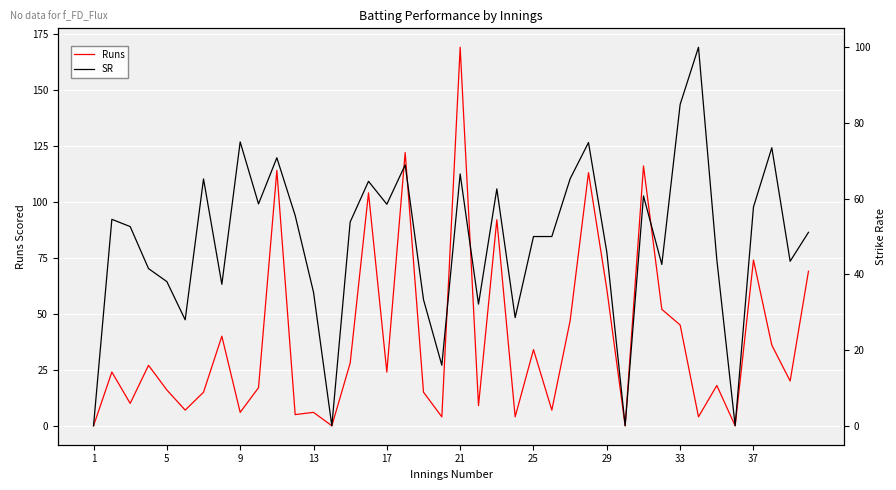

The Runs series shows 4.0 at 23. True or false?

True